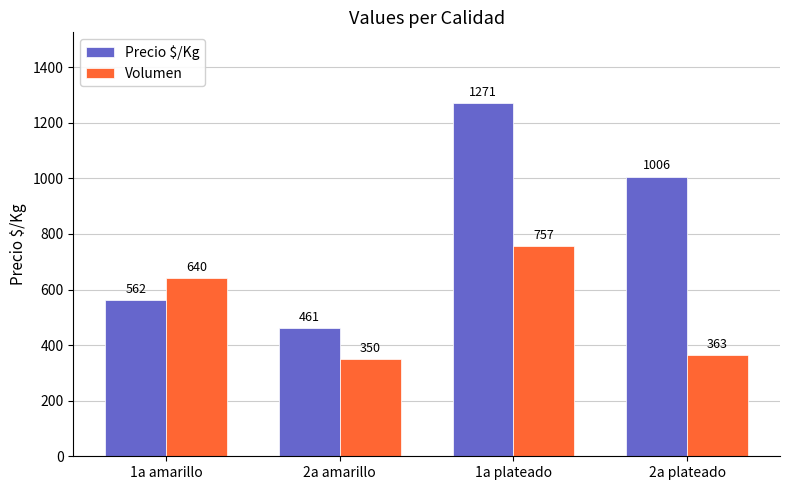

Which series has the largest total across all categories?

Precio $/Kg